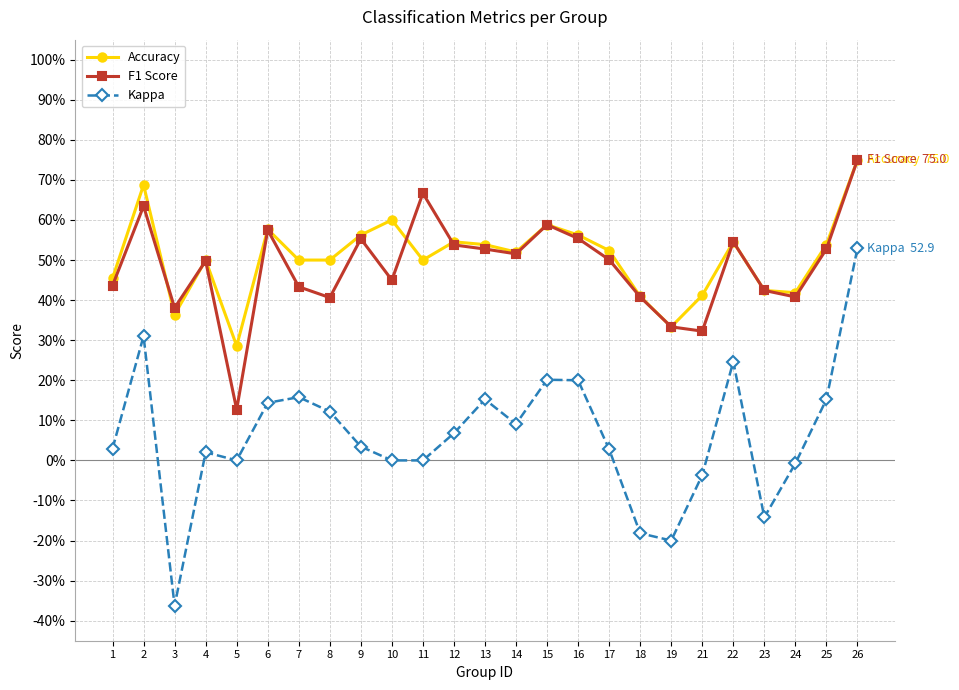

The value of Kappa at 15 is 0.2. True or false?

True